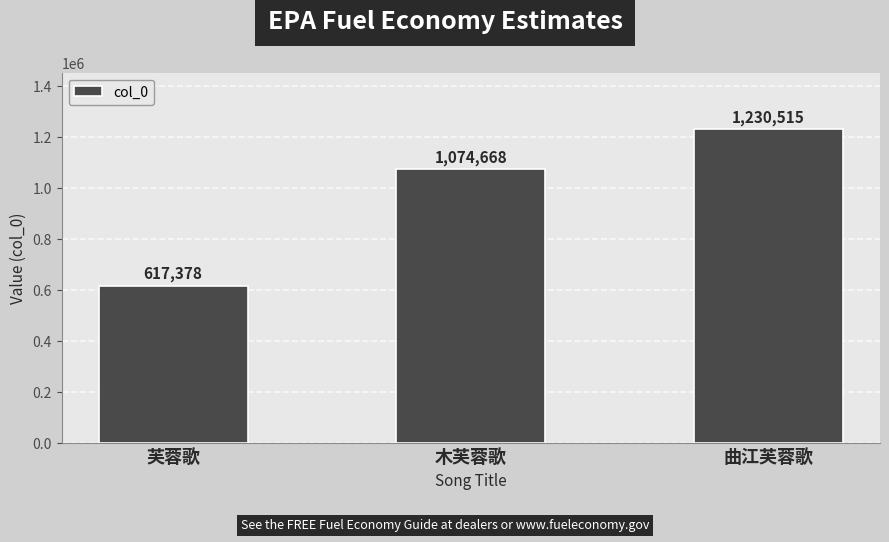

Which category has the lowest value across all series?

芙蓉歌